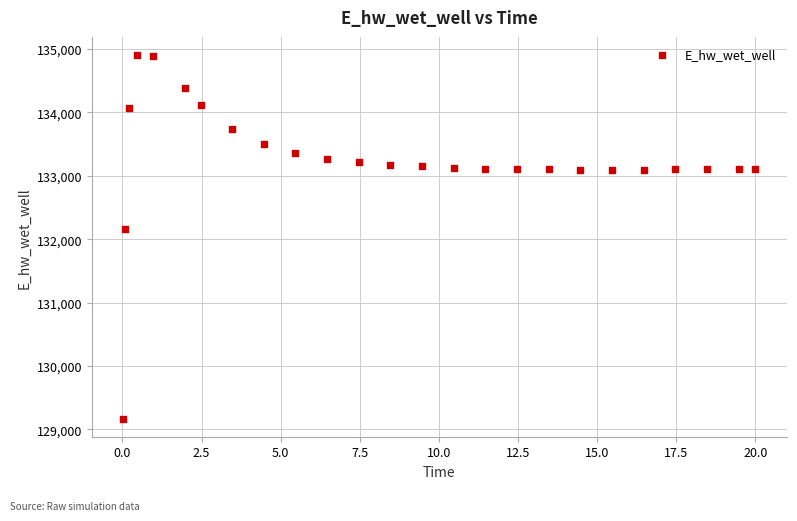

What Y value in the scatter plot is closest to 132037?

132162.2